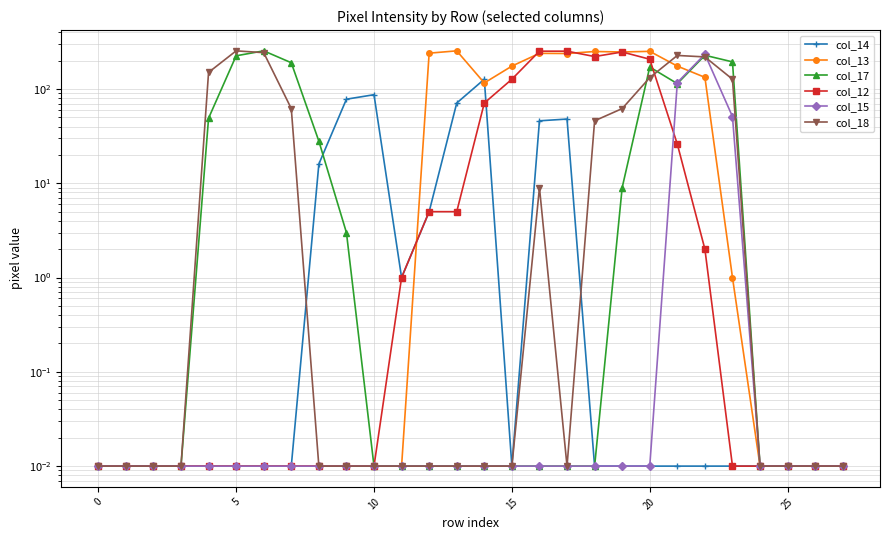

At which category is the sum across all series the highest?

22